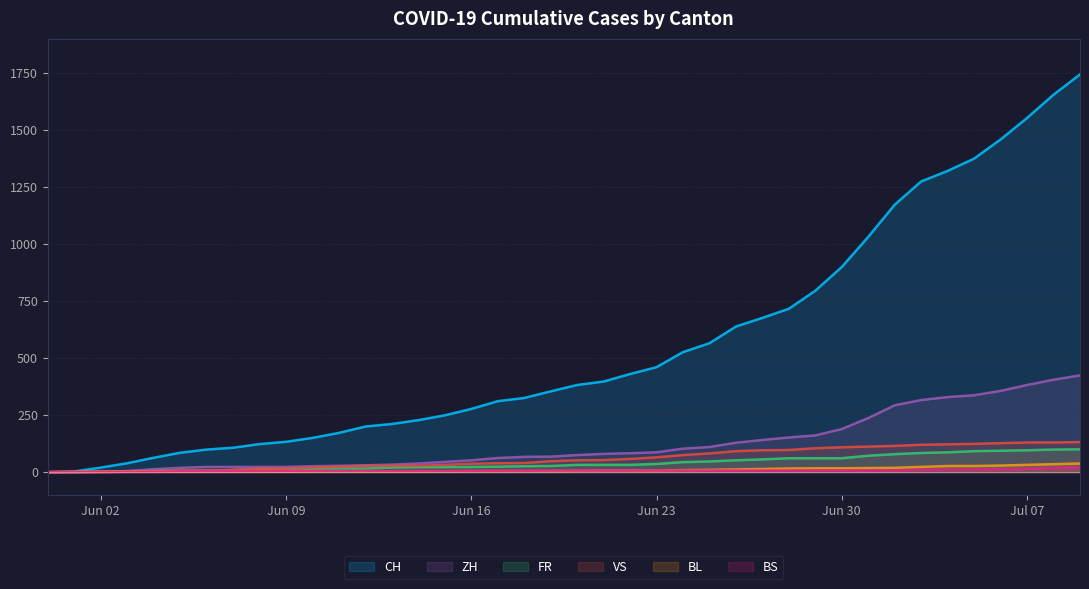

True or false: BS and FR cross at least once.

False